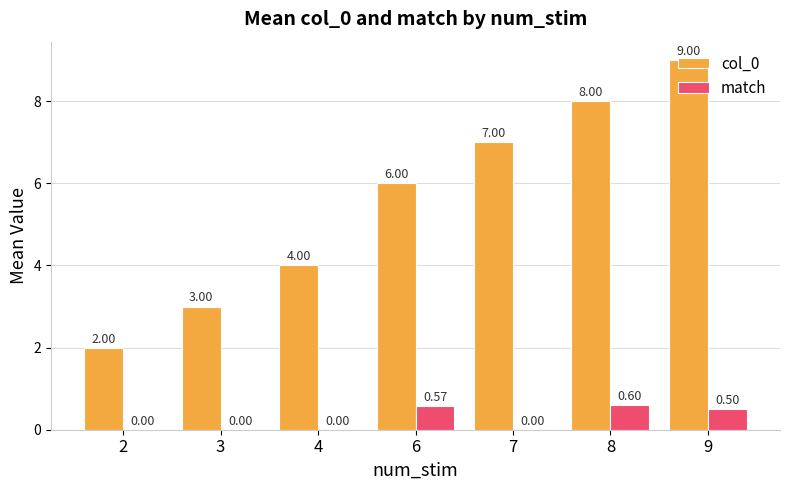

Reading left to right, extract all data points from this chart.

col_0: 2.0	3.0	4.0	6.0	7.0	8.0	9.0
match: 0.0	0.0	0.0	0.6	0.0	0.6	0.5